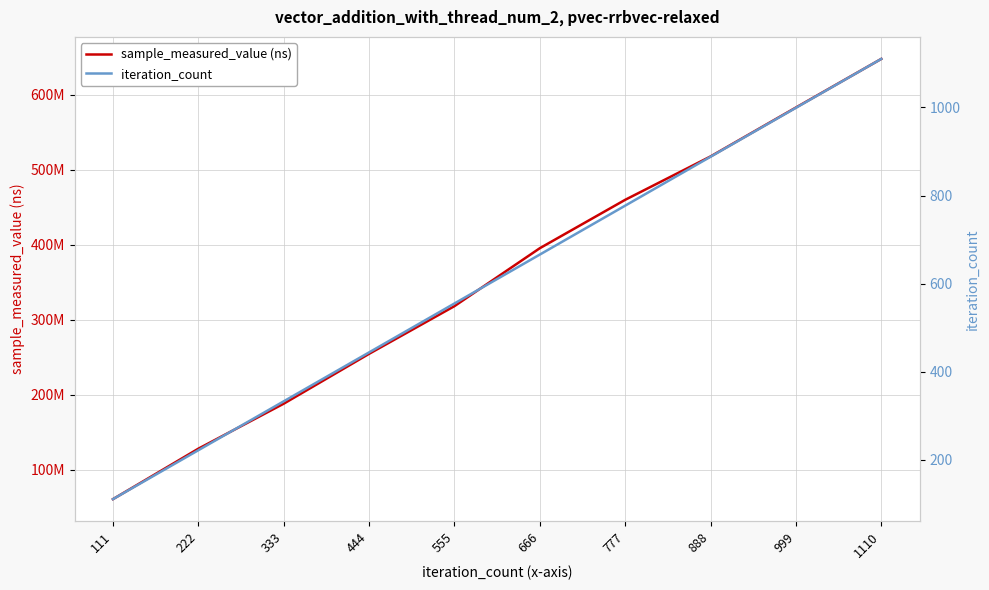

What is the average value of the iteration_count series?

610